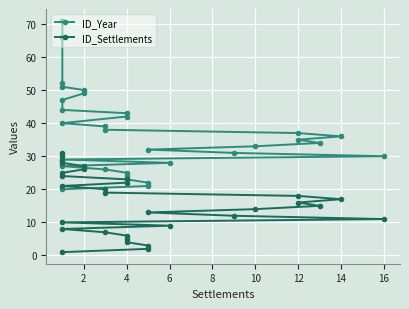

Is the value of ID_Year at 0 greater than the value of ID_Settlements at 14?

Yes